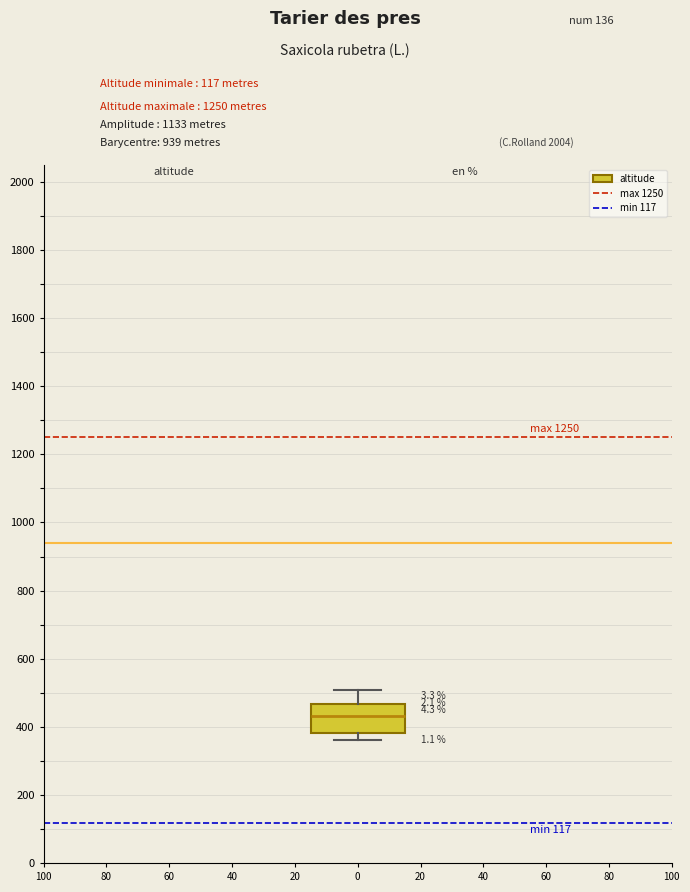

Where is the upper edge of the box at x = 0 on the y-axis? The values are not printed on the chart, so give them approximately, as read against the axis.

460